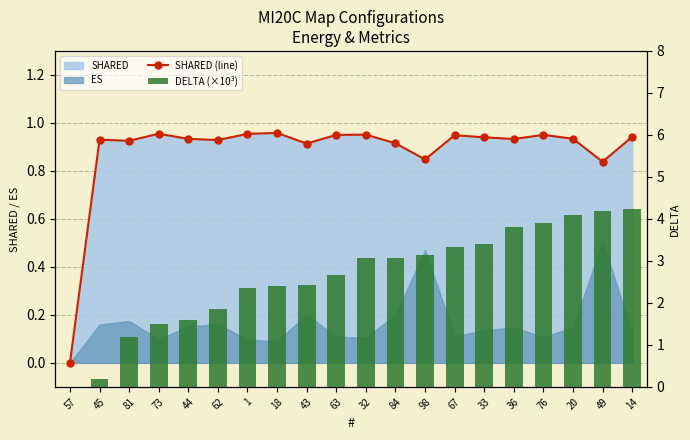

Rank the series by their maximum value, from highest to lowest.

DELTA (×10³), SHARED (line)